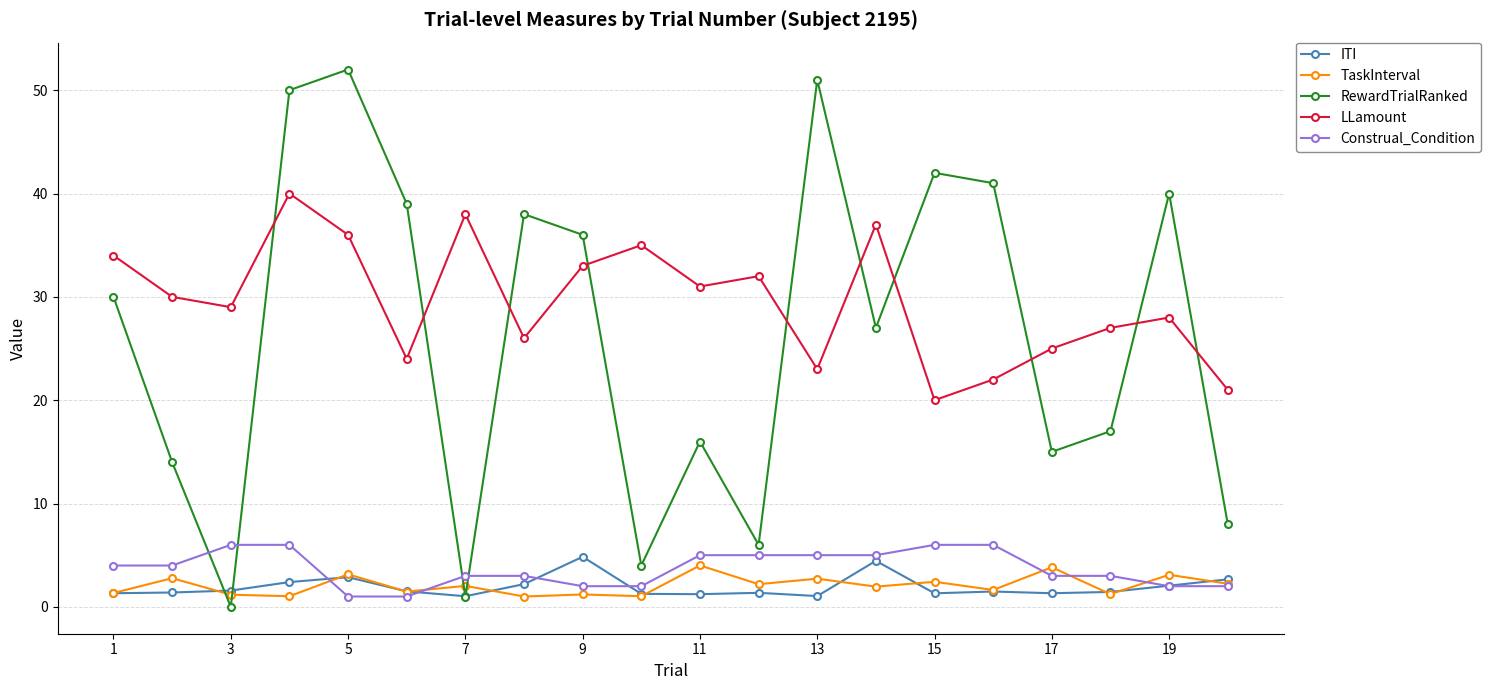

What is the maximum value shown in the chart?

52.0